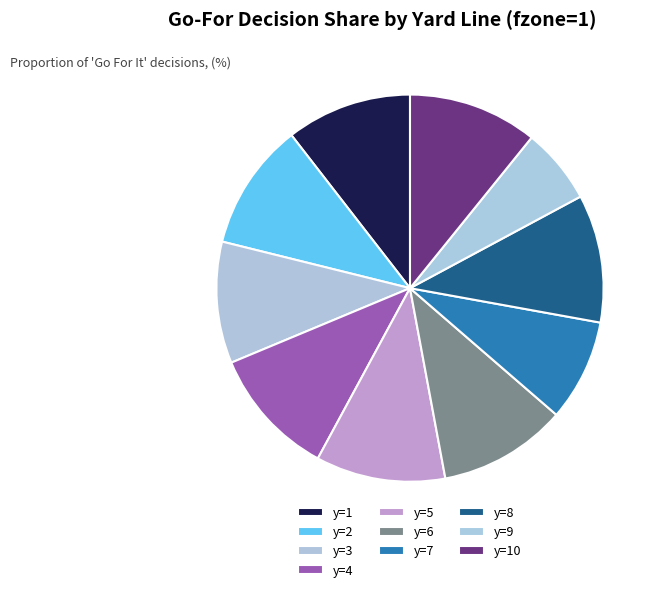

Does any single category account for the majority?

No